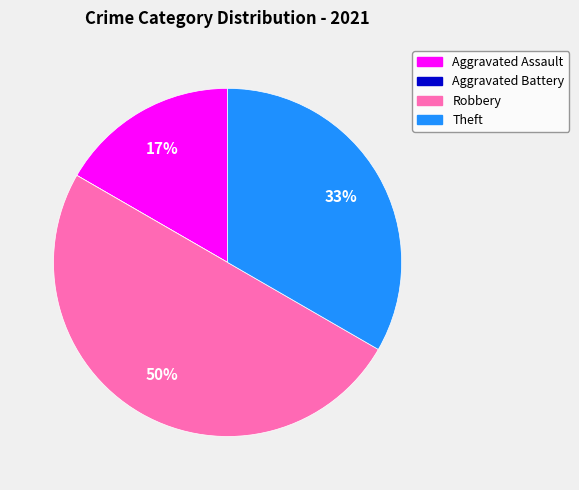

To the nearest percent, what percentage of the pie is Robbery?

50%